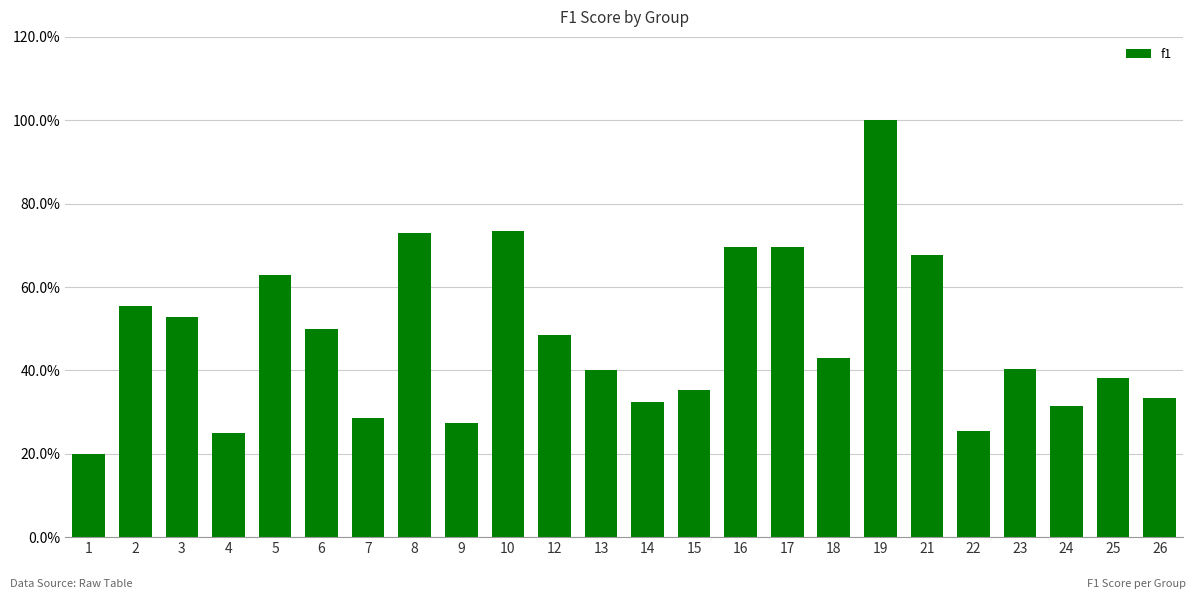

What is the smallest value displayed?

0.2